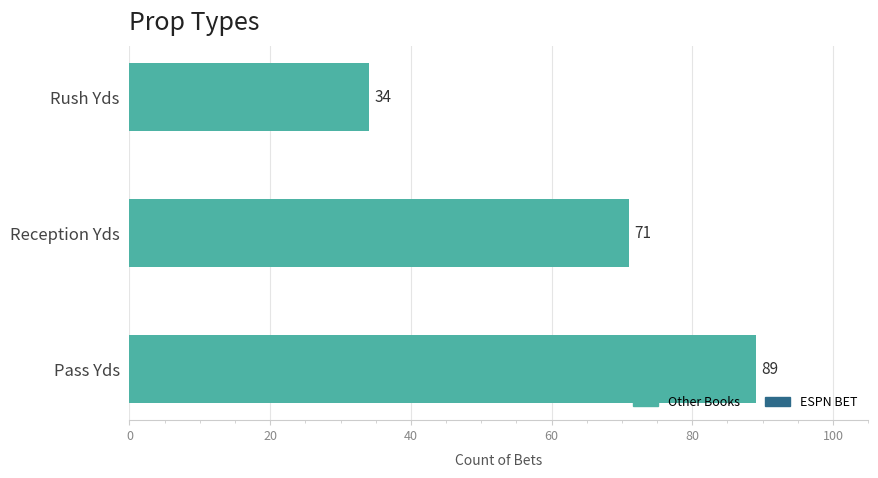

How many bars are there in total?

3